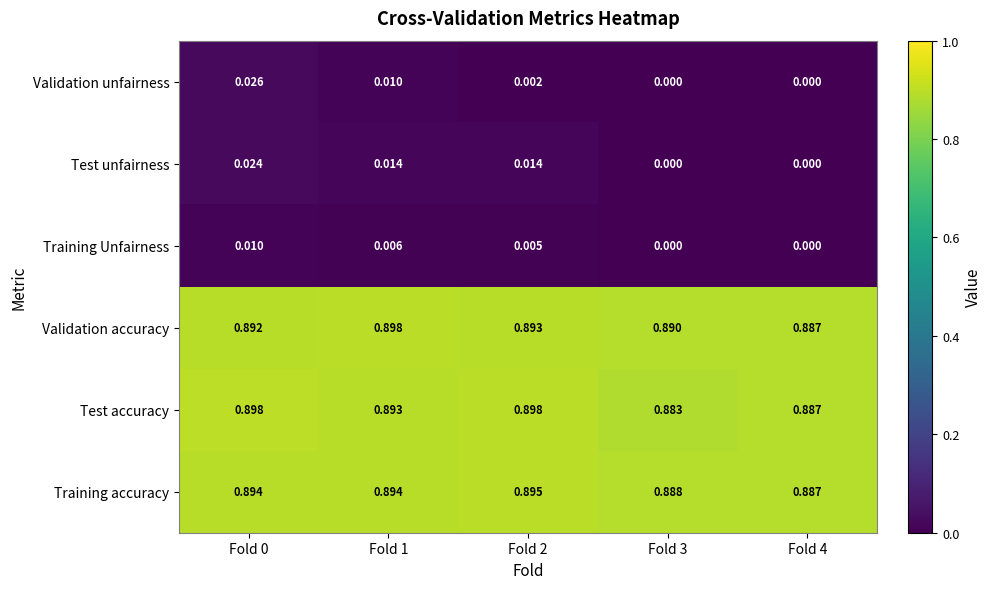

Between Fold 1 and Fold 2, which series saw the biggest shift?

Validation unfairness